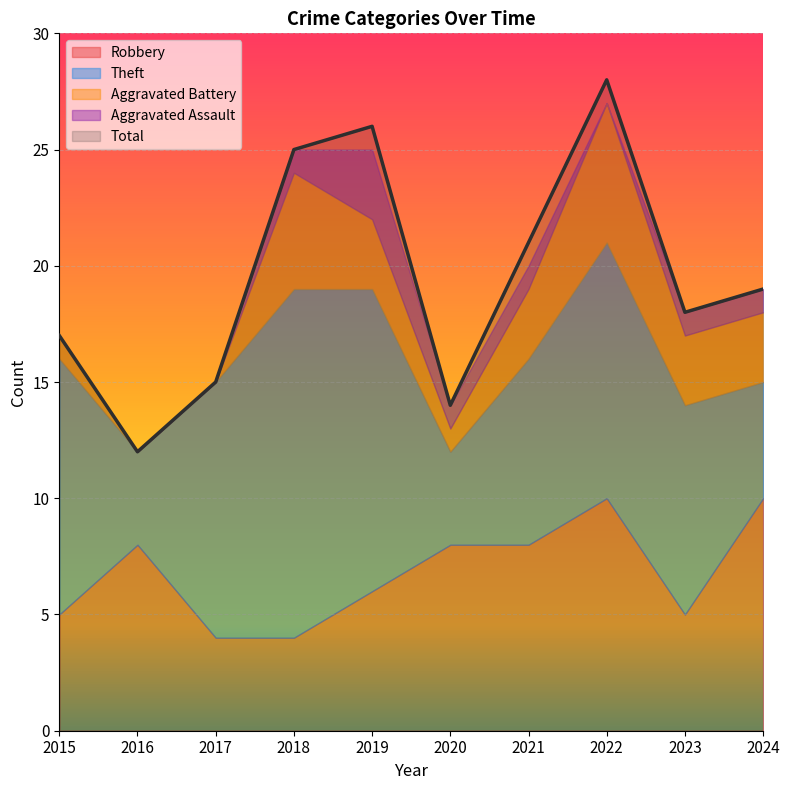

At which label does Aggravated Assault first exceed 1?

2019